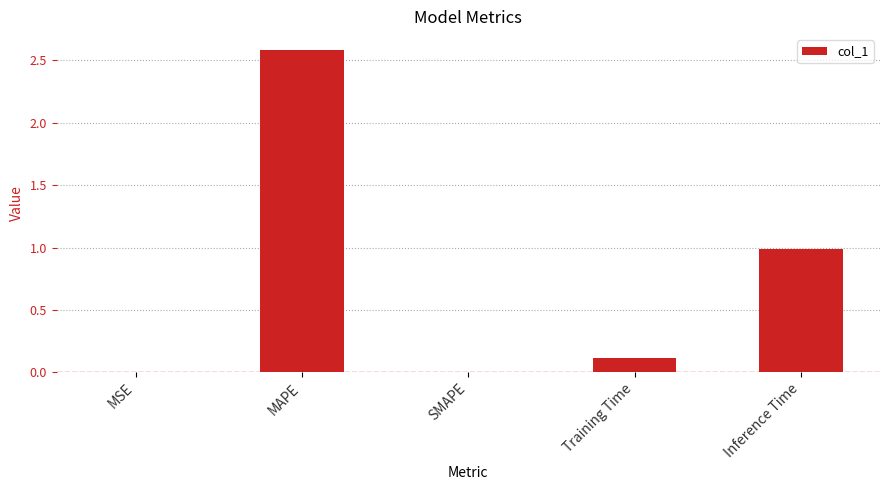

Is it true that the value at Inference Time is 0.5?

False